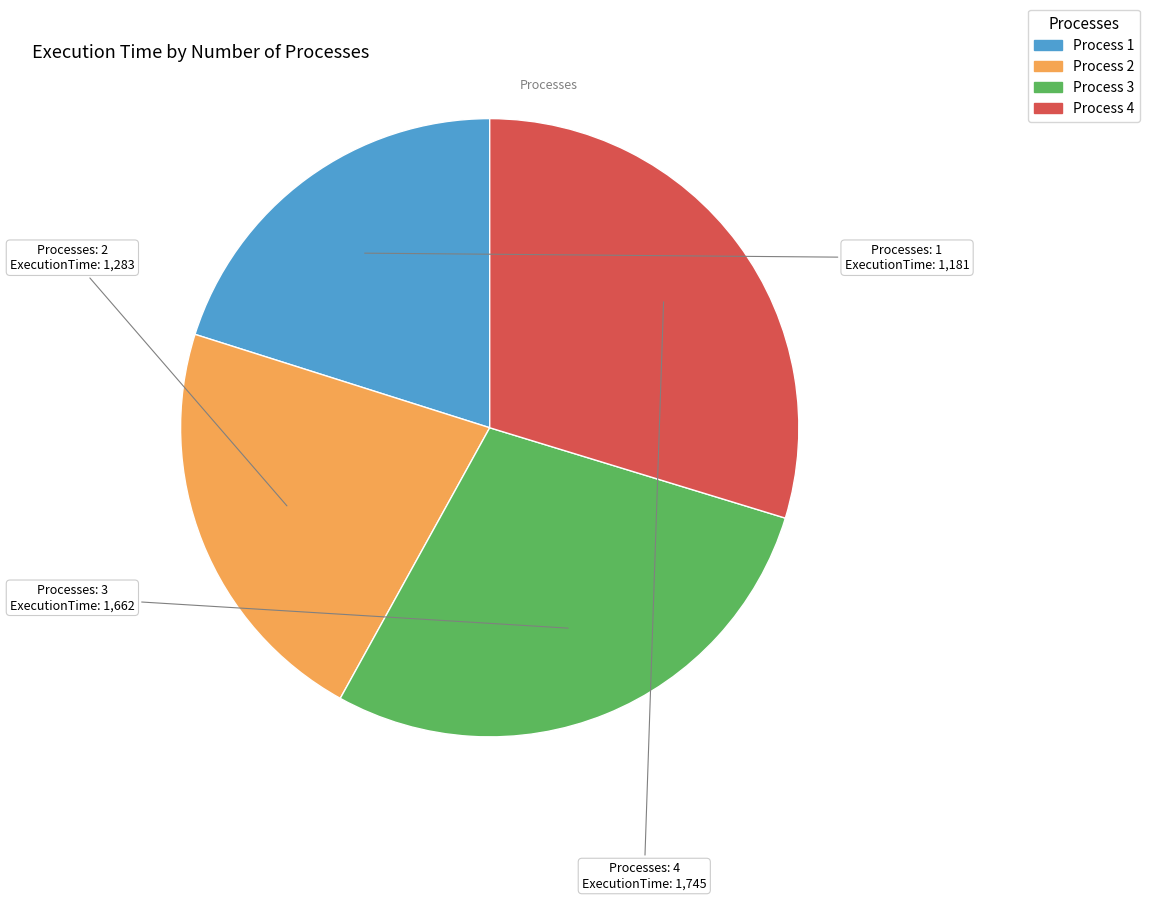

Does any single category account for the majority?

No